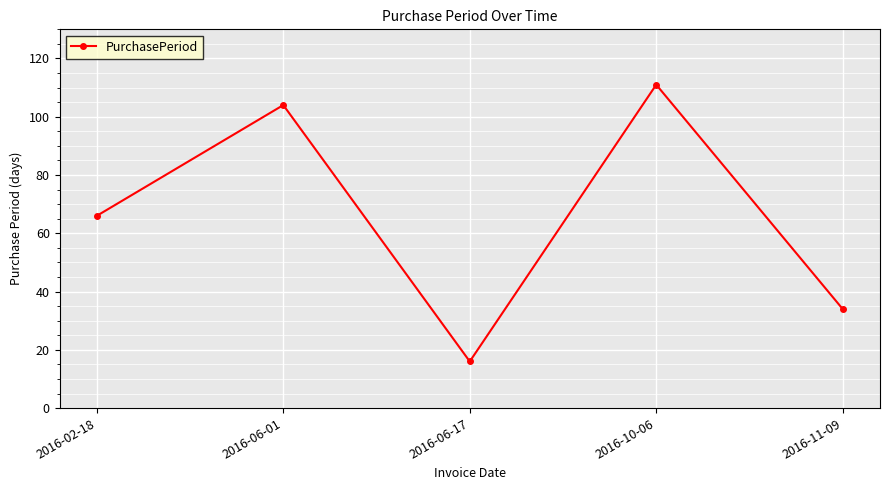

What value does the data have at 2016-06-17, to the nearest 10?

20